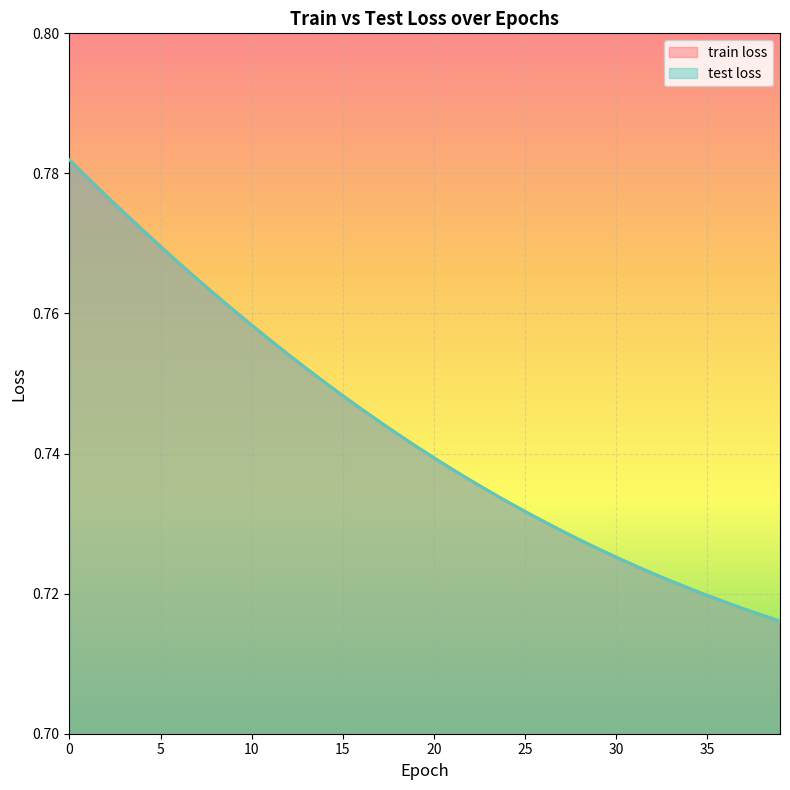

Reading right to left, transcribe all the data shown in this chart.

train loss: 39=0.7	38=0.7	37=0.7	36=0.7	35=0.7	34=0.7	33=0.7	32=0.7	31=0.7	30=0.7	29=0.7	28=0.7	27=0.7	26=0.7	25=0.7	24=0.7	23=0.7	22=0.7	21=0.7	20=0.7	19=0.7	18=0.7	17=0.7	16=0.7	15=0.7	14=0.8	13=0.8	12=0.8	11=0.8	10=0.8	9=0.8	8=0.8	7=0.8	6=0.8	5=0.8	4=0.8	3=0.8	2=0.8	1=0.8	0=0.8
test loss: 39=0.7	38=0.7	37=0.7	36=0.7	35=0.7	34=0.7	33=0.7	32=0.7	31=0.7	30=0.7	29=0.7	28=0.7	27=0.7	26=0.7	25=0.7	24=0.7	23=0.7	22=0.7	21=0.7	20=0.7	19=0.7	18=0.7	17=0.7	16=0.7	15=0.7	14=0.8	13=0.8	12=0.8	11=0.8	10=0.8	9=0.8	8=0.8	7=0.8	6=0.8	5=0.8	4=0.8	3=0.8	2=0.8	1=0.8	0=0.8